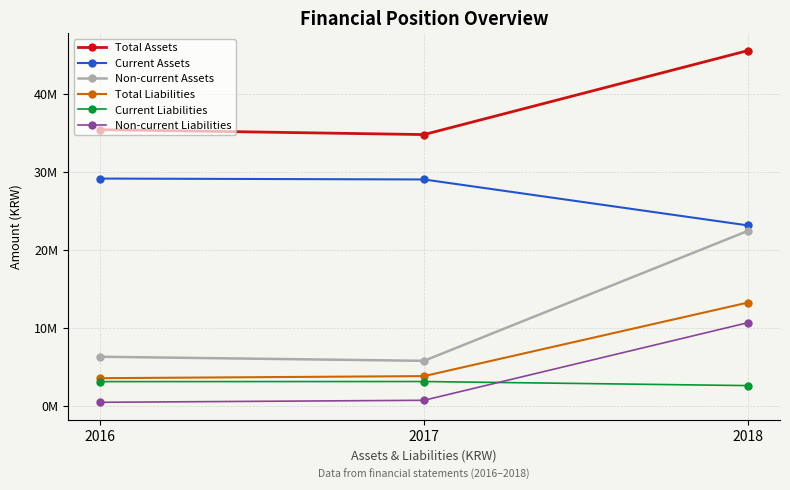

Is this an area chart (filled region under the line)?

No